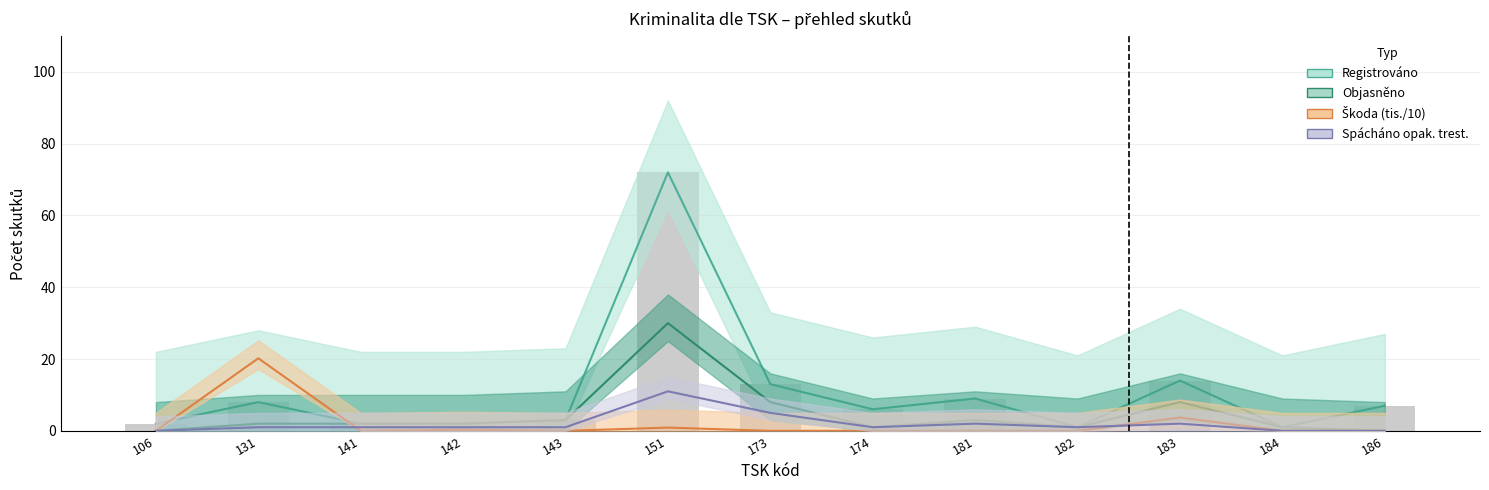

The Objasněno series shows 1.0 at 174. True or false?

True